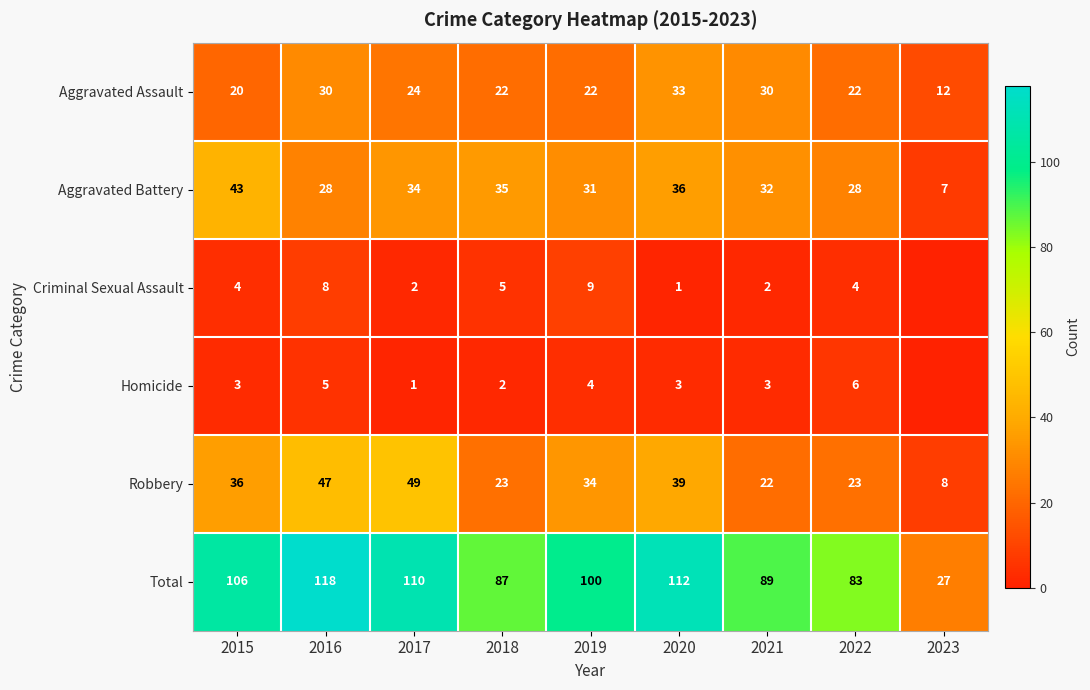

How many data points in Aggravated Battery are less than 32?

4